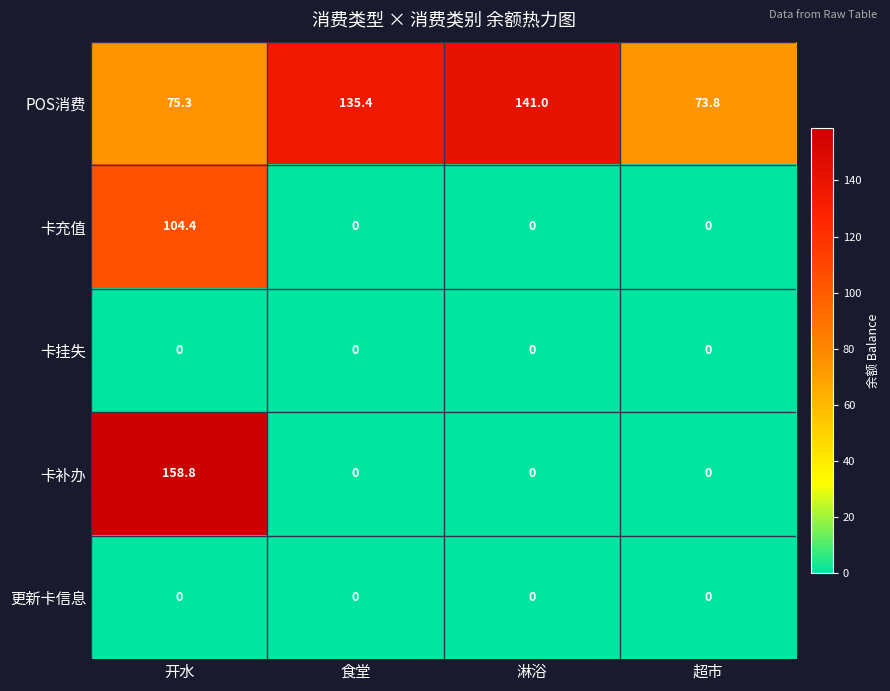

Reading right to left, what are all the values shown in this chart?

POS消费: 73.8	141.0	135.4	75.3
卡充值: 0.0	0.0	0.0	104.4
卡挂失: 0.0	0.0	0.0	0.0
卡补办: 0.0	0.0	0.0	158.8
更新卡信息: 0.0	0.0	0.0	0.0